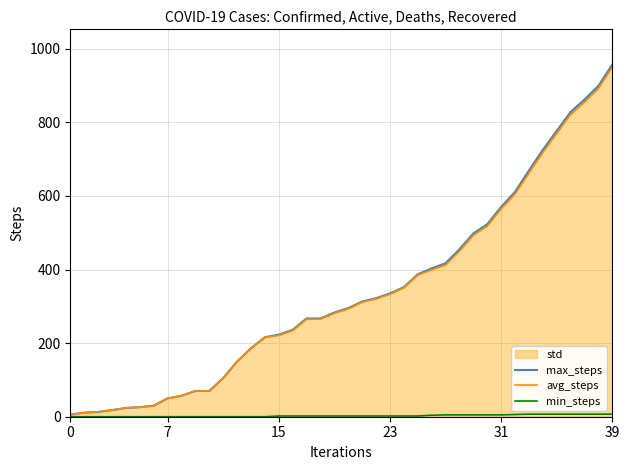

Reading left to right, transcribe all the data shown in this chart.

max_steps: 6	11	13	18	24	26	30	50	57	70	70	105	150	186	216	223	236	267	267	283	295	313	322	335	352	387	403	417	455	498	523	570	611	669	725	777	828	862	899	957
avg_steps: 6	11	13	18	24	26	30	50	57	70	70	105	150	186	216	221	234	265	265	281	293	311	320	333	350	385	399	412	450	493	518	565	605	662	718	770	821	855	892	950
min_steps: 0	0	0	0	0	0	0	0	0	0	0	0	0	0	0	2	2	2	2	2	2	2	2	2	2	2	4	5	5	5	5	5	6	7	7	7	7	7	7	7